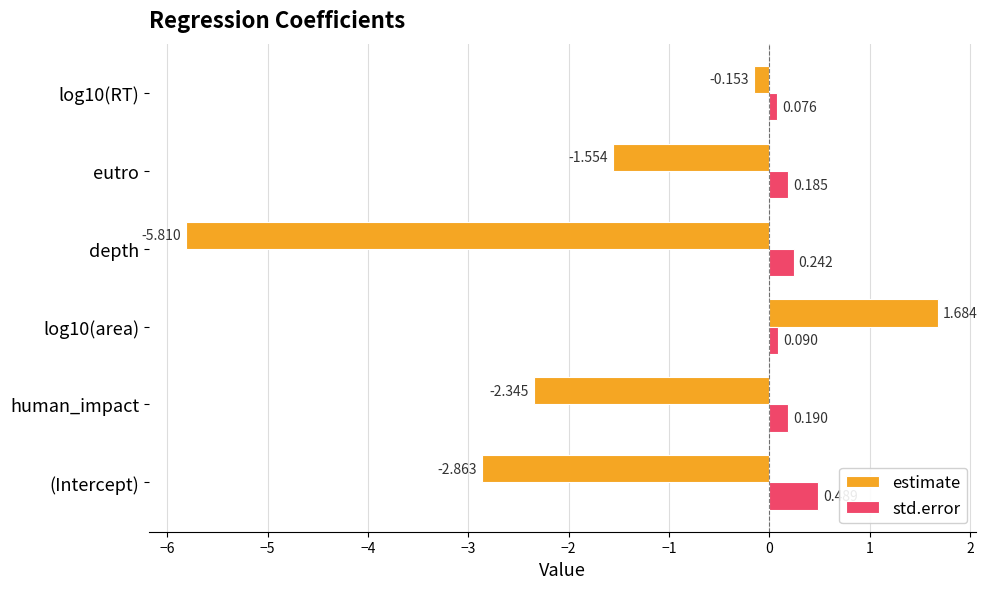

Which series changed the most between human_impact and eutro?

estimate